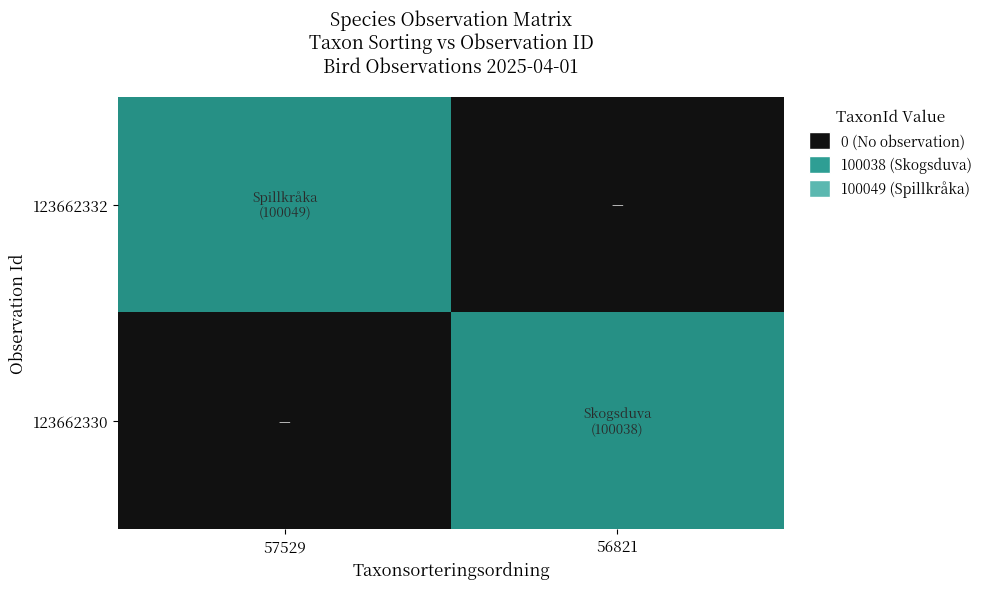

Count the 123662330 values in the range 0 to 100038.

2